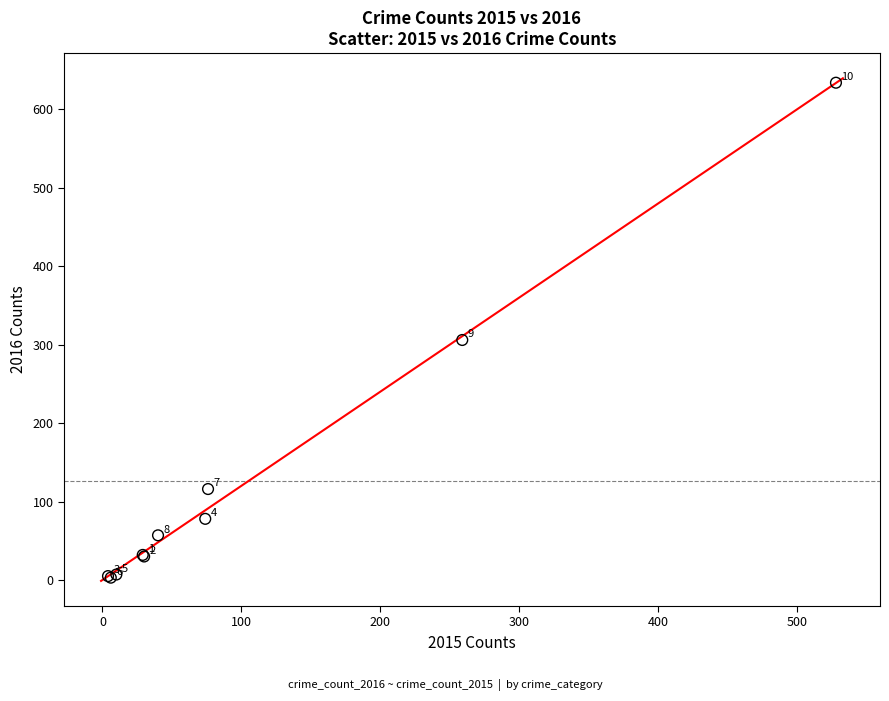

What Y value in the scatter plot is closest to 318?

306